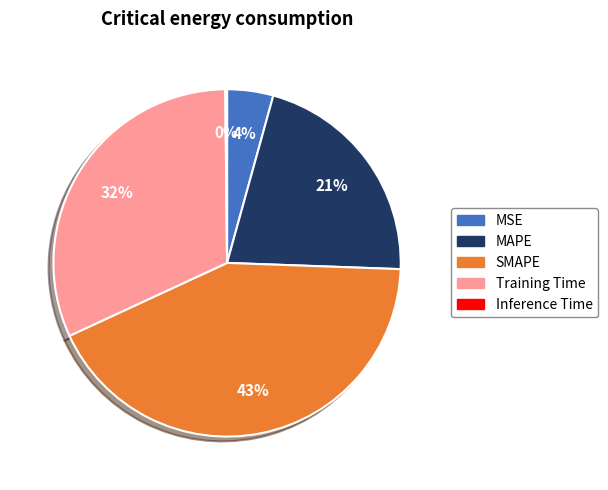

What is the total percentage of SMAPE and Training Time?

74.3%